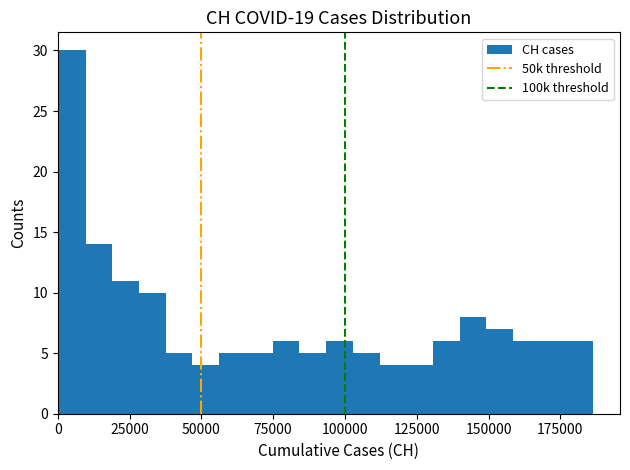

Around what value on the x-axis is the tallest bar? Give the approximate position of its centre, as read against the axis.

5000